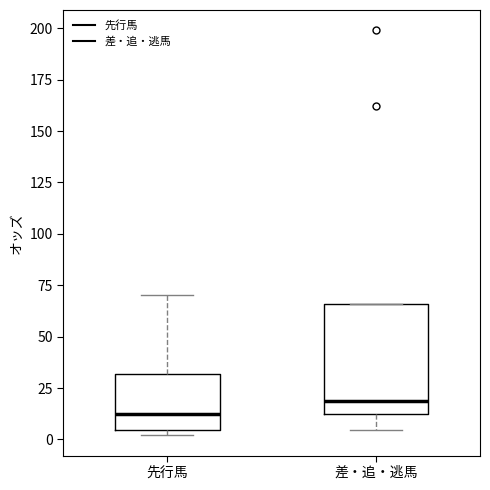

Where does the lower whisker of the box for 差・追・逃馬 end on the y-axis? The values are not printed on the chart, so give them approximately, as read against the axis.

5